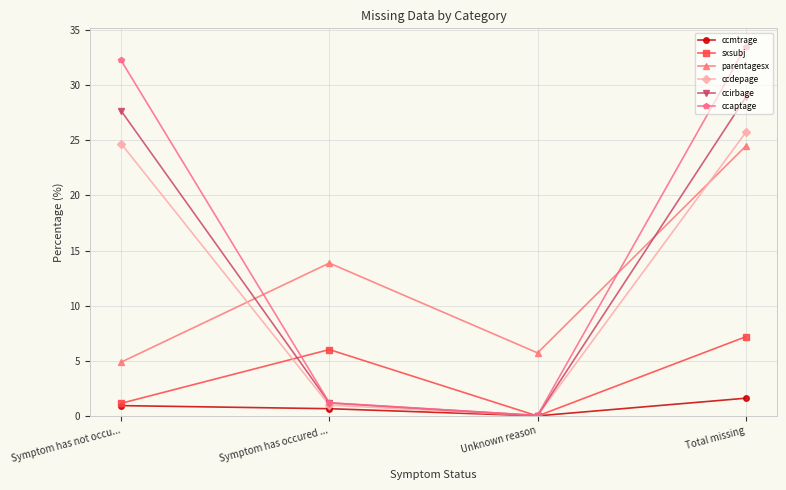

Where does the parentagesx series first go above 13?

Symptom has occured ...